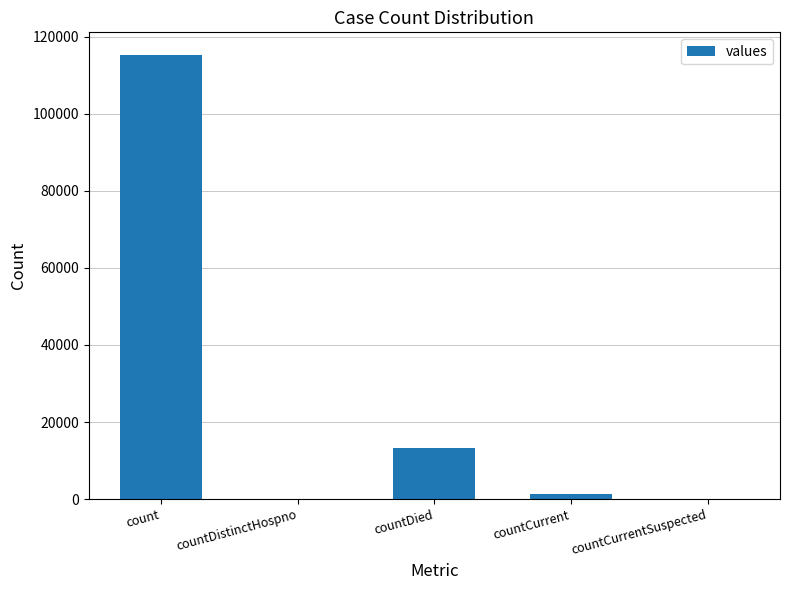

What is the average value?

26021